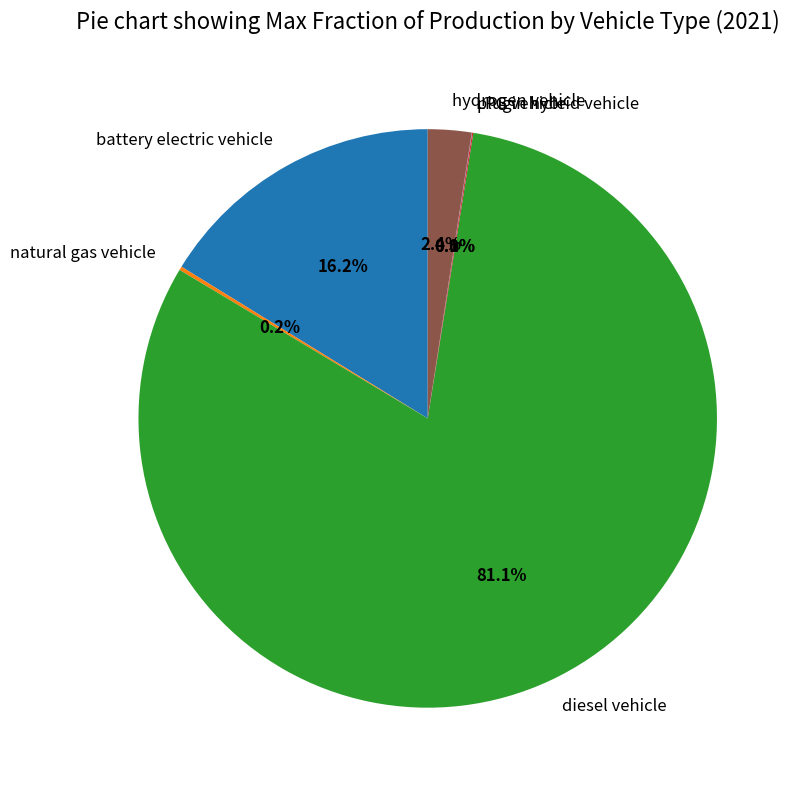

To the nearest percent, what is the difference between the largest and smallest slice percentages?

81%